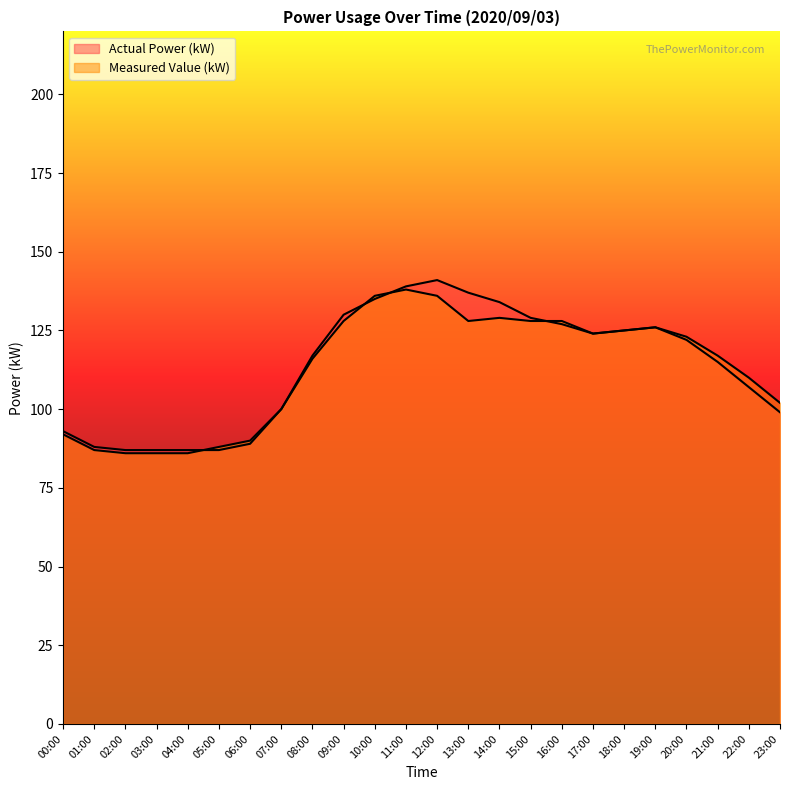

What is the difference between the maximum and second lowest values in the Measured Value (kW) series?

52